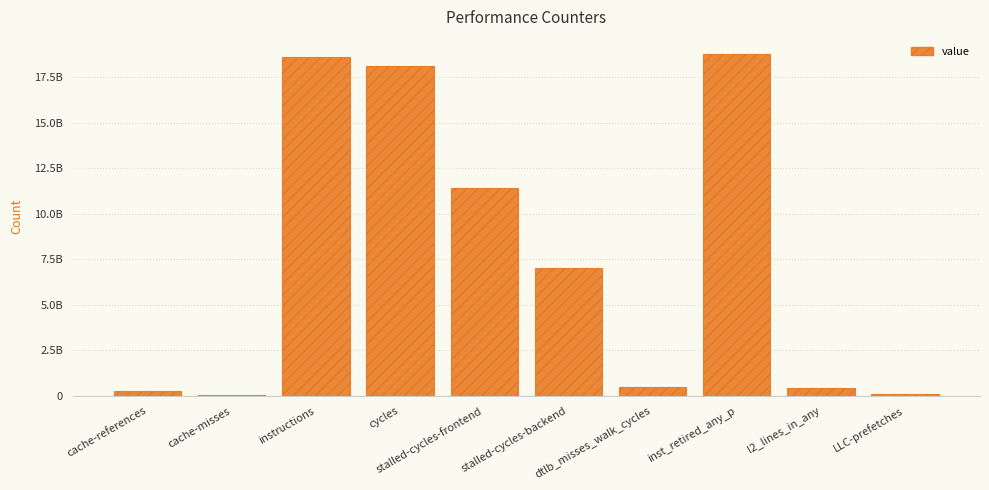

Approximately how many times larger is the value at inst_retired_any_p compared to dtlb_misses_walk_cycles?

40.6